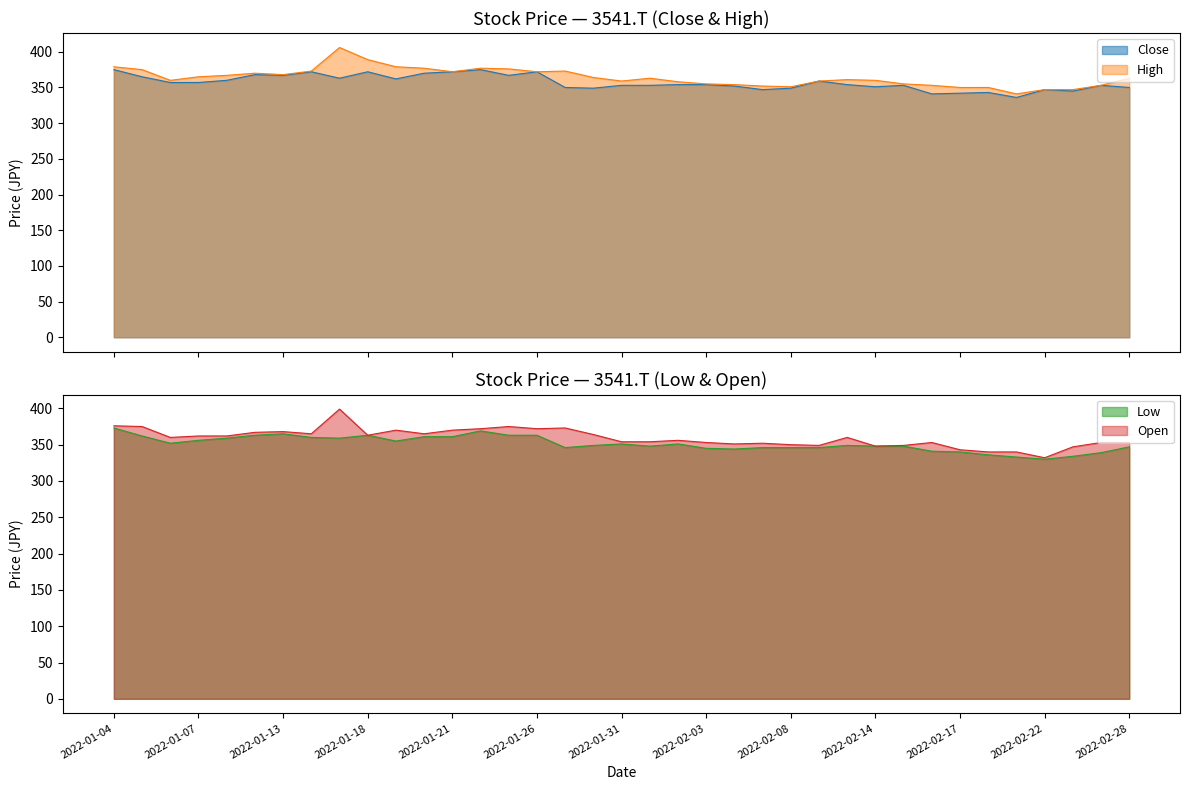

What is the highest value of the Close series?

375